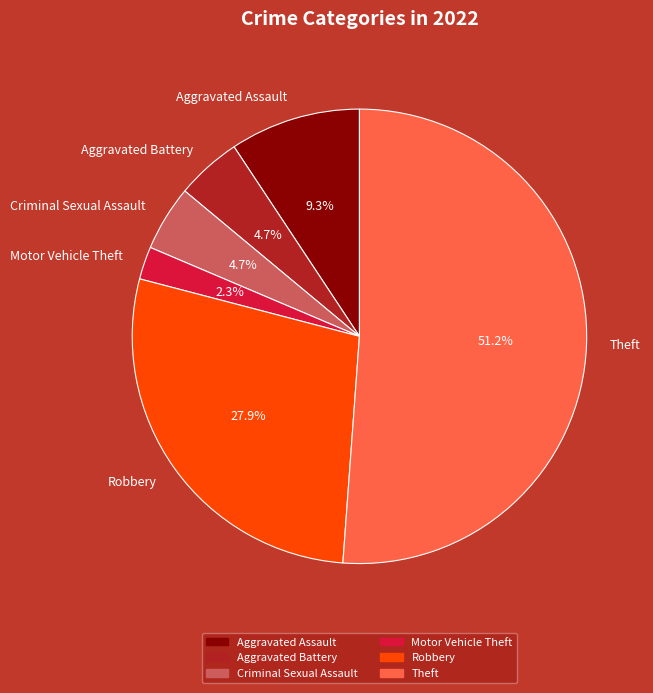

True or false: Aggravated Assault accounts for 9% of the total.

True